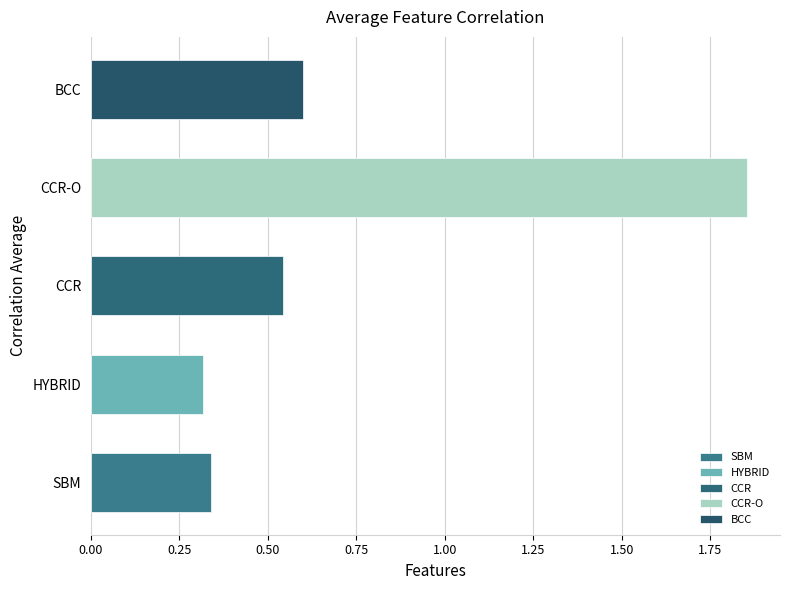

Which label corresponds to the largest value in the chart?

CCR-O